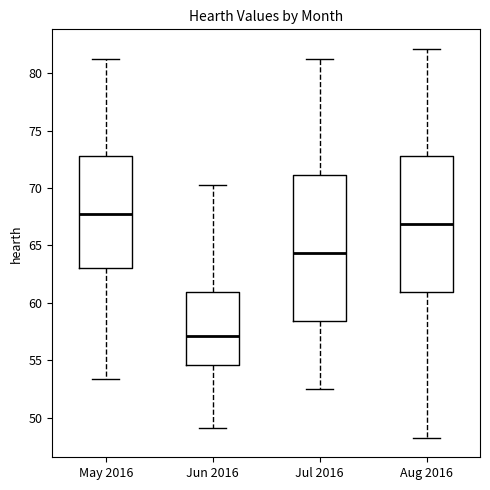

Which box is the tallest, from its lower edge to its upper edge?

Jul 2016